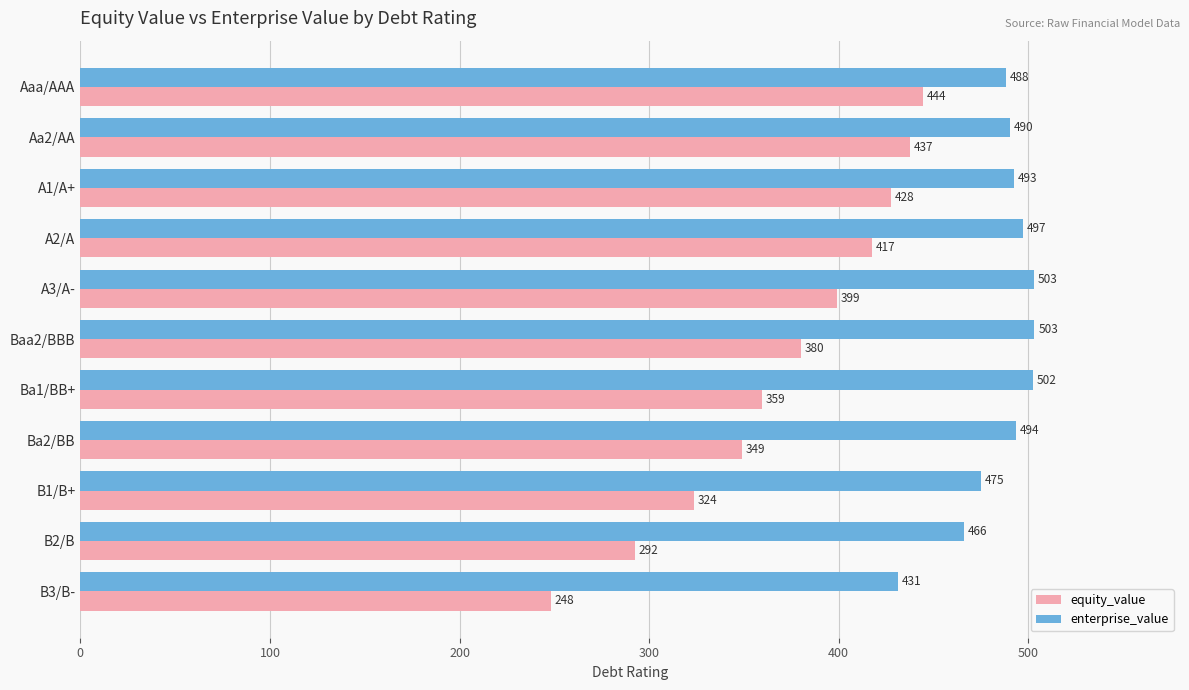

At which label is equity_value closest to 346?

Ba2/BB